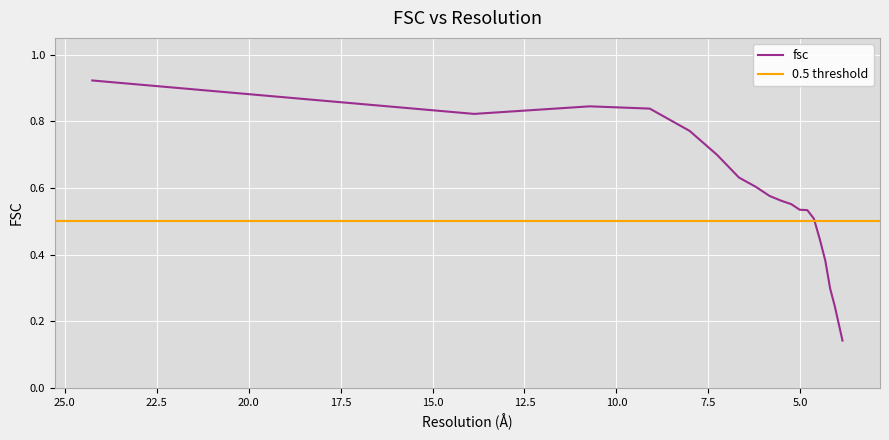

List the labels in order of value, largest first.

24.2535625036, 10.7211253484, 9.09090909091, 13.8675049056, 8.00640769025, 7.2547625011, 6.66666666667, 6.20173672946, 5.8321184352, 5.5131784642, 5.24142418361, 5.01254707117, 4.80569331332, 4.62744813383, 4.46321842677, 4.31531852002, 4.18486975319, 4.06222231851, 3.94976252767, 3.8490017946